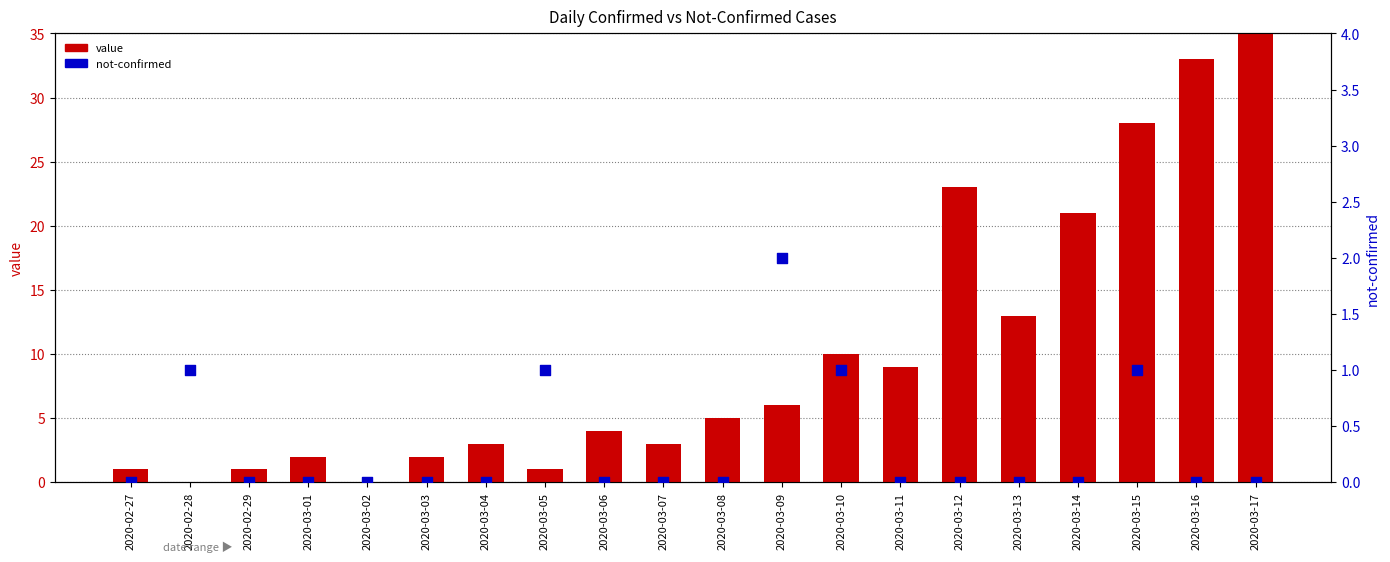

Which series has the largest total across all categories?

value